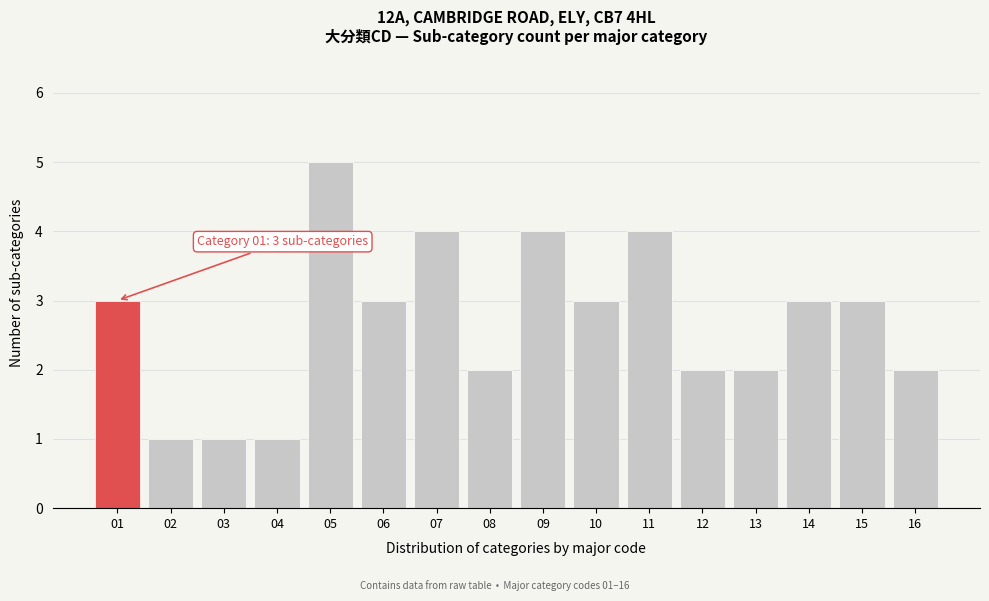

Reading left to right, transcribe all the data shown in this chart.

01=3	02=1	03=1	04=1	05=5	06=3	07=4	08=2	09=4	10=3	11=4	12=2	13=2	14=3	15=3	16=2